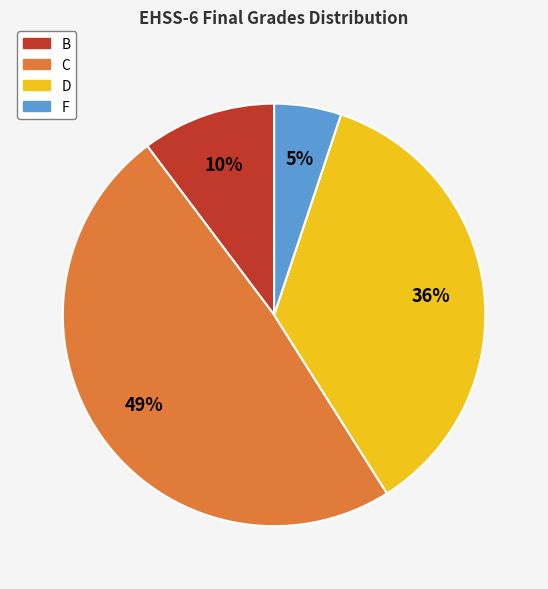

Does any single category account for the majority?

No